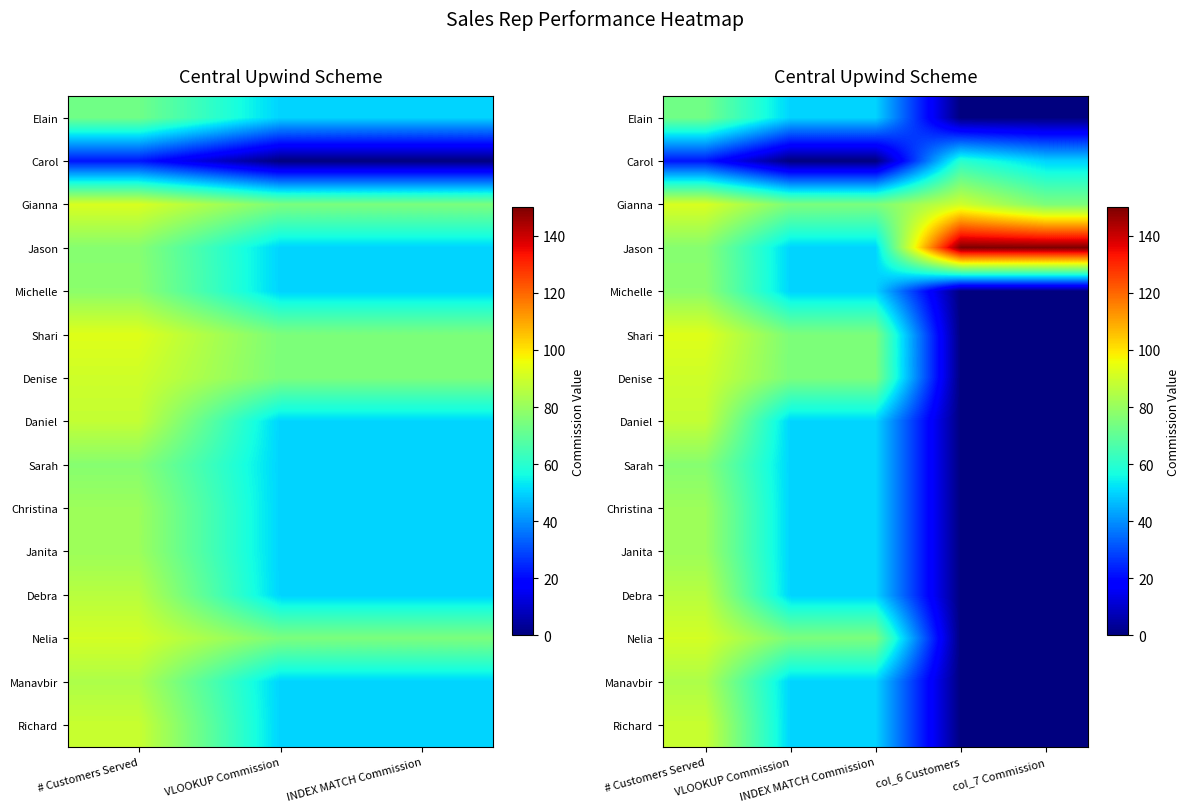

What is the approximate value of Debra at # Customers Served?

86